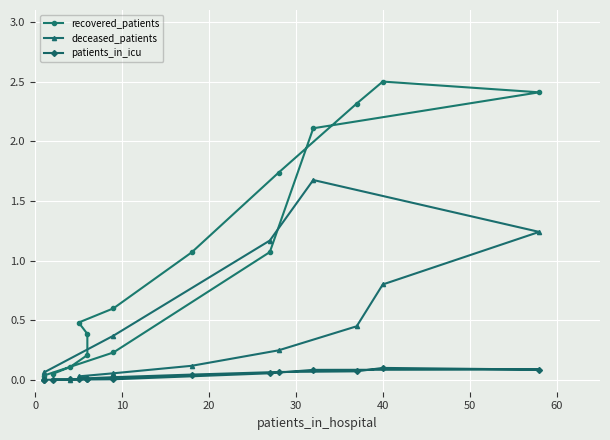

How many lines are shown in the chart?

3